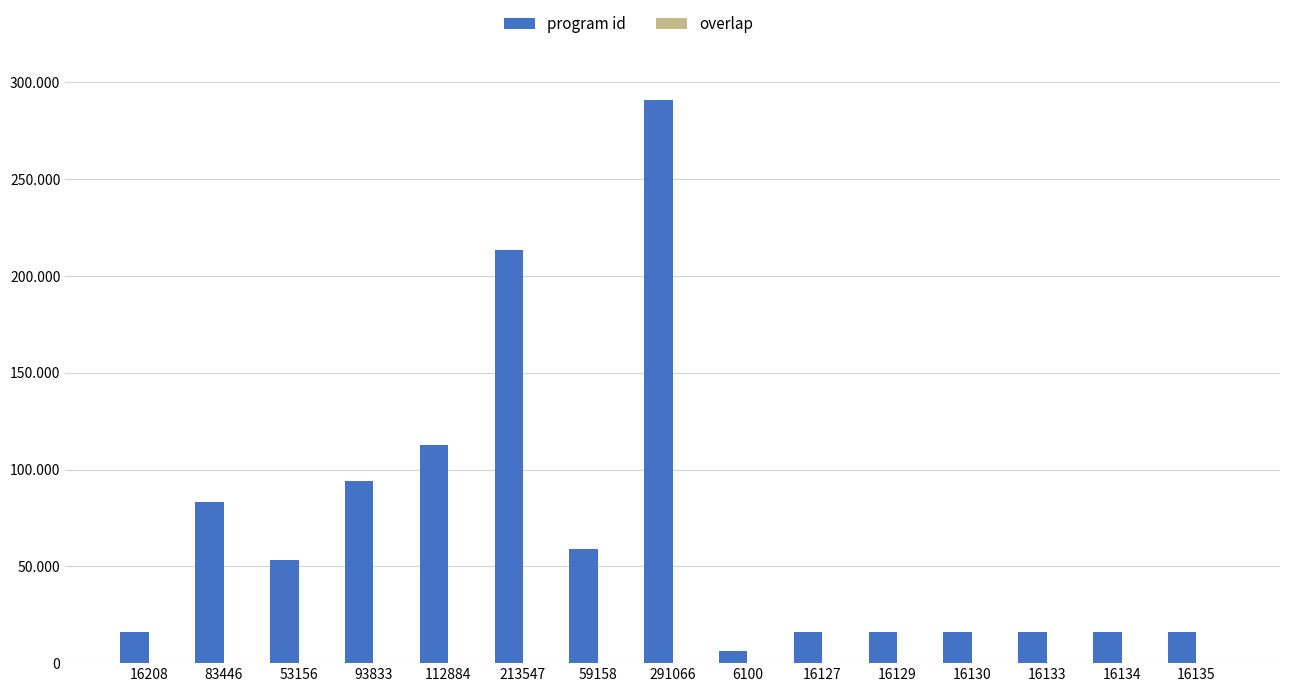

Are the bars horizontal?

No